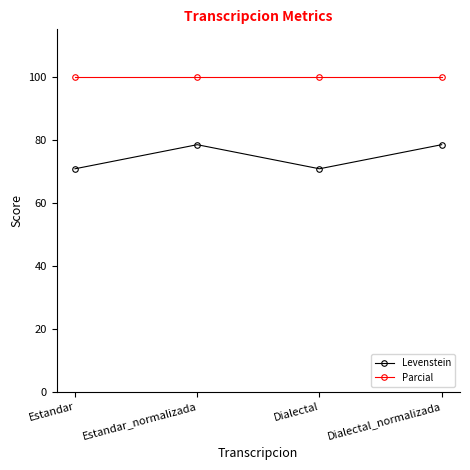

At Estandar_normalizada, list the series in order from smallest to largest.

Levenstein, Parcial